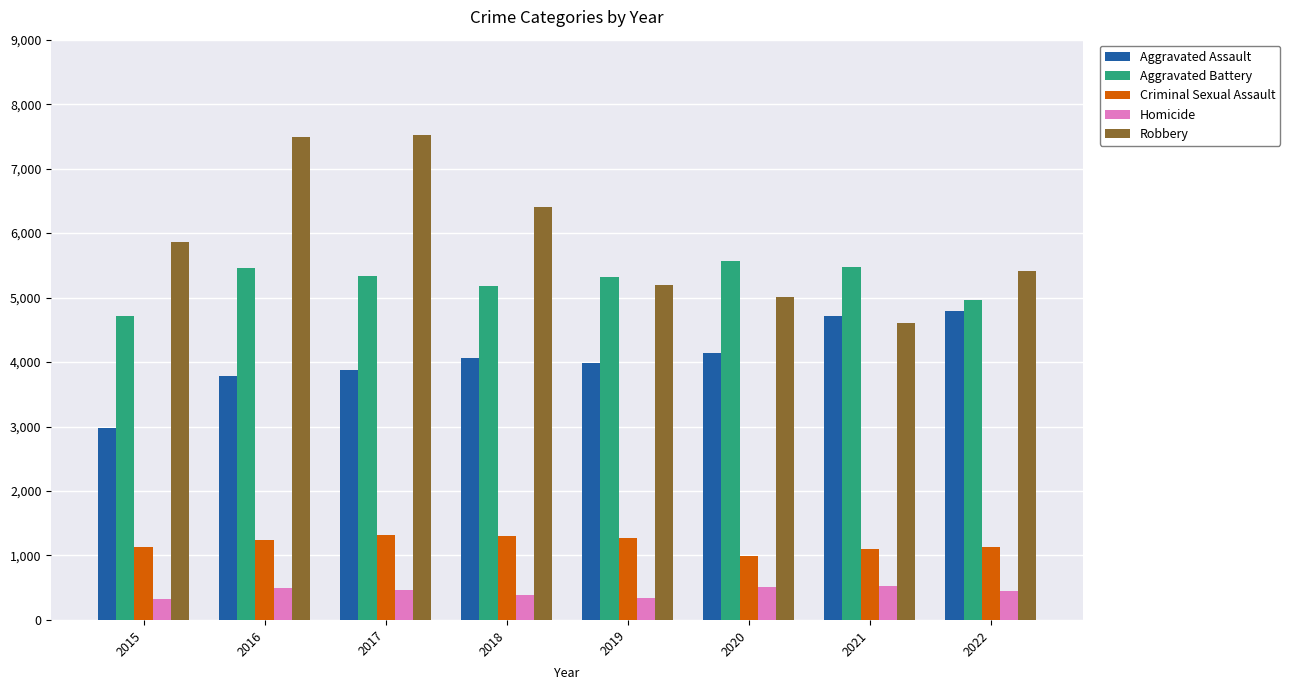

What is the lowest value of the Aggravated Assault series?

2984